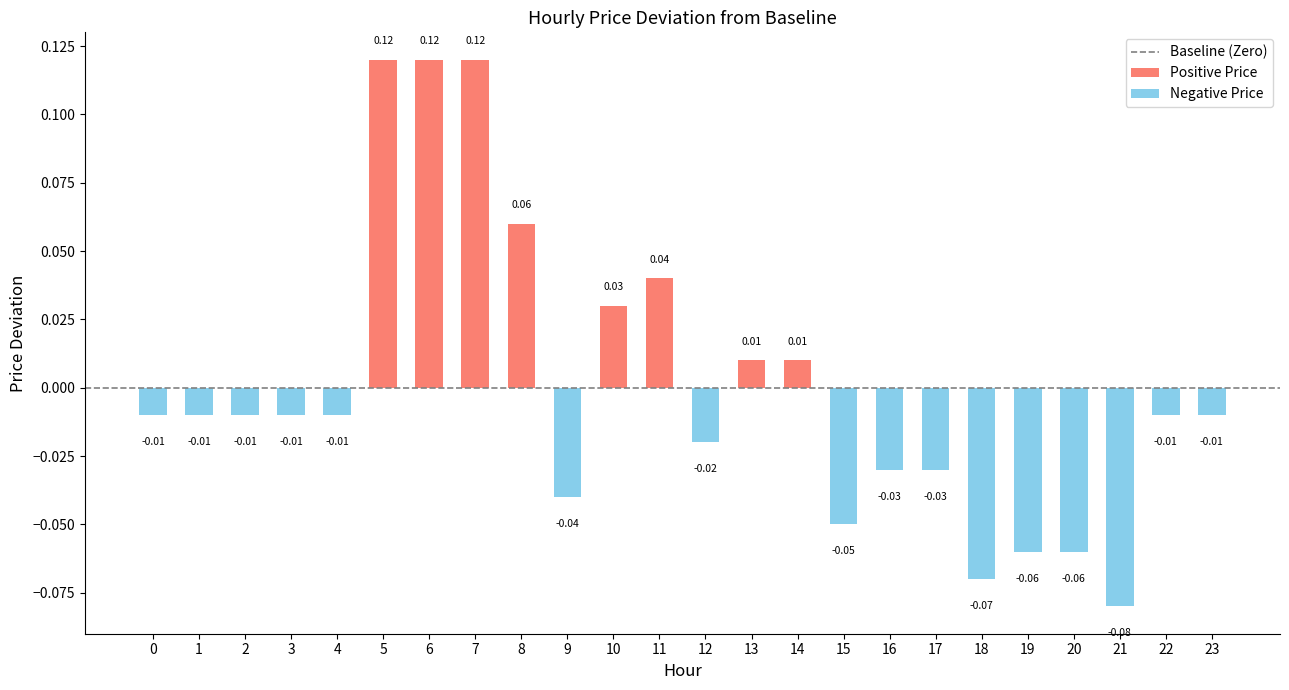

Between 8 and 21, which is larger?

8